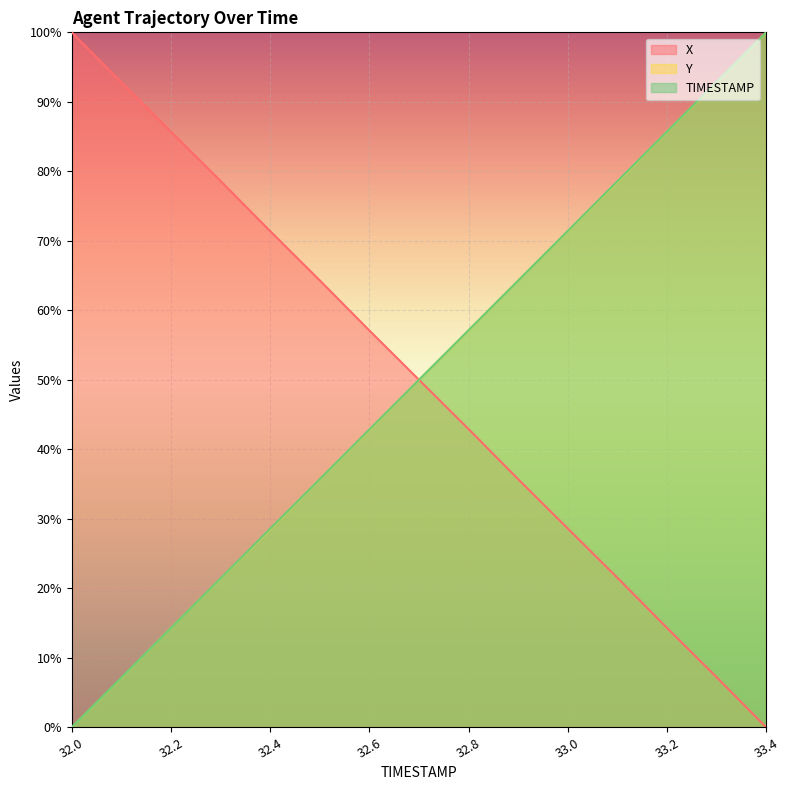

How many lines are shown in the chart?

3